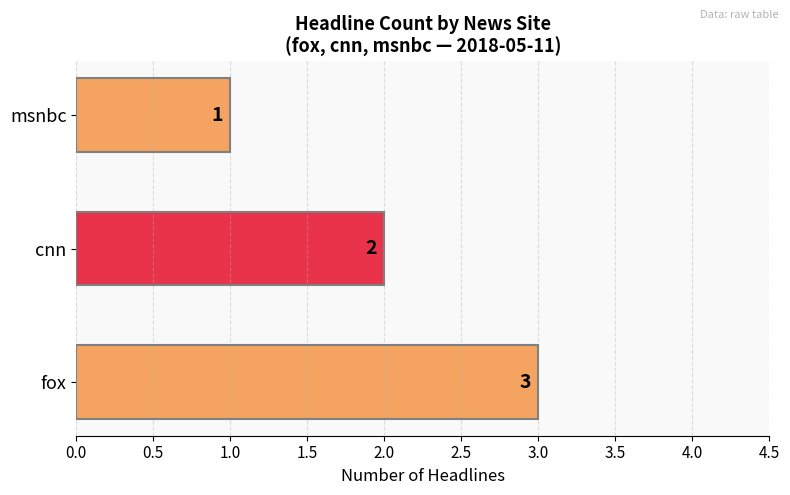

The value at cnn is 3. True or false?

False